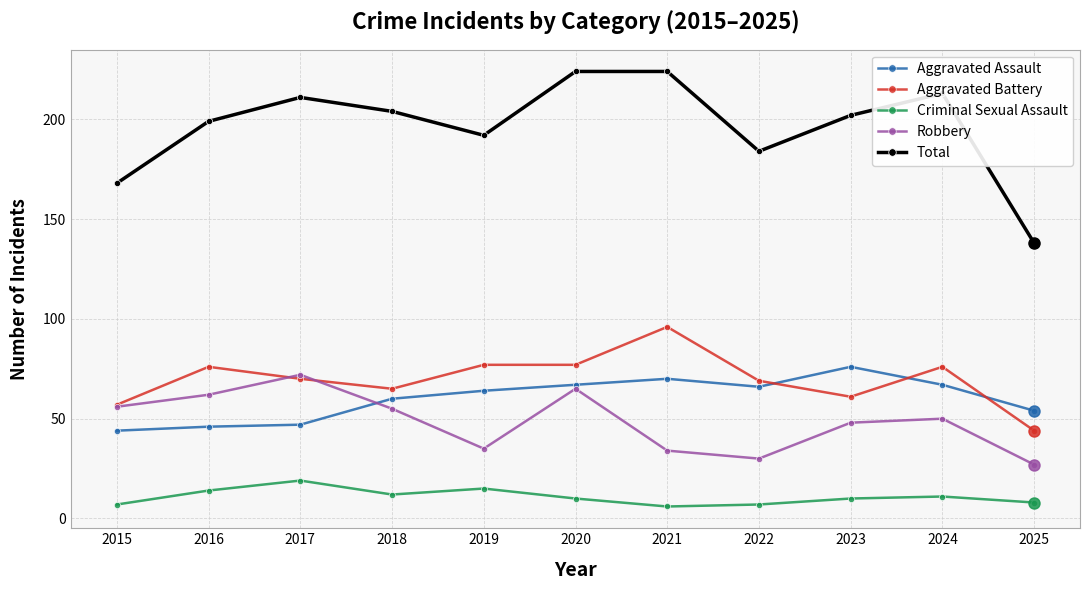

Which series has the widest spread of values?

Total